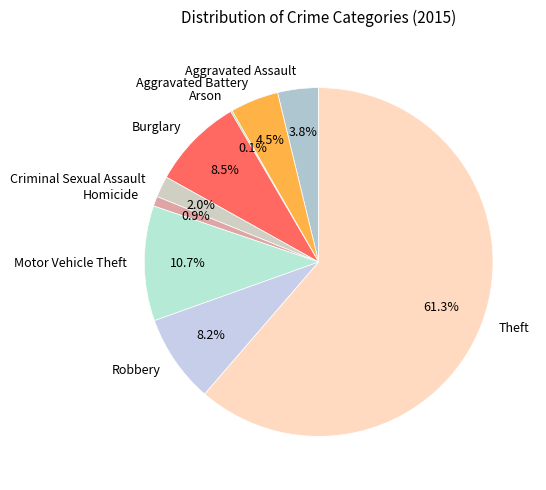

What percentage is NOT represented by Motor Vehicle Theft?

89.3%